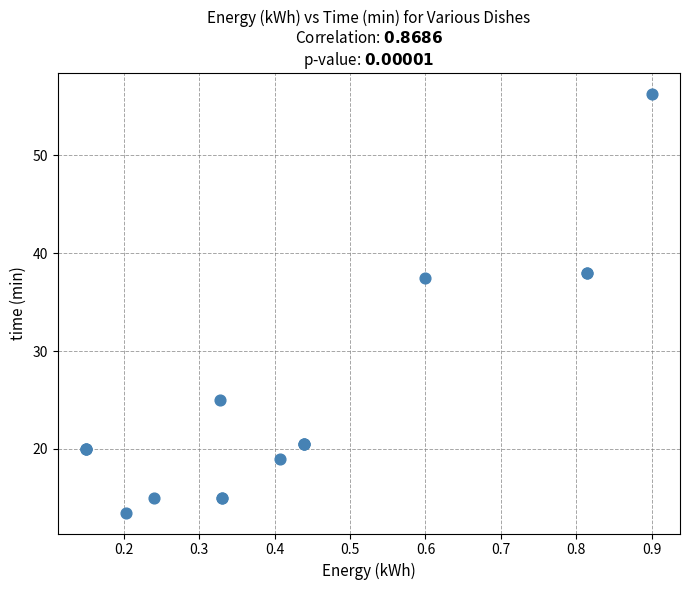

What Y value in the scatter plot is closest to 34?

37.5